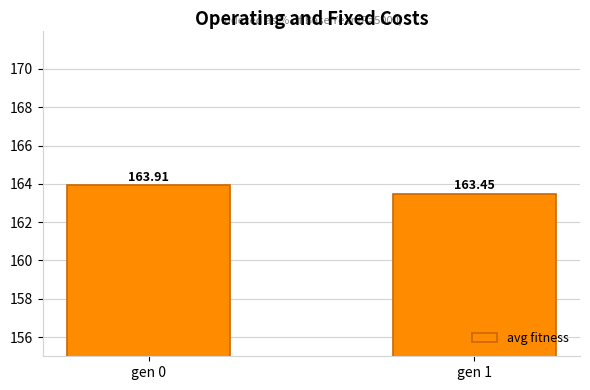

List the labels in order of value, smallest first.

gen 1, gen 0